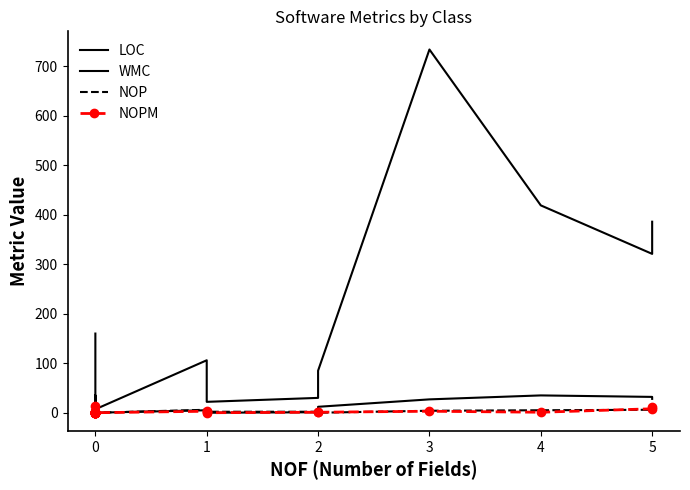

Is it true that NOP equals 1 at 0?

False